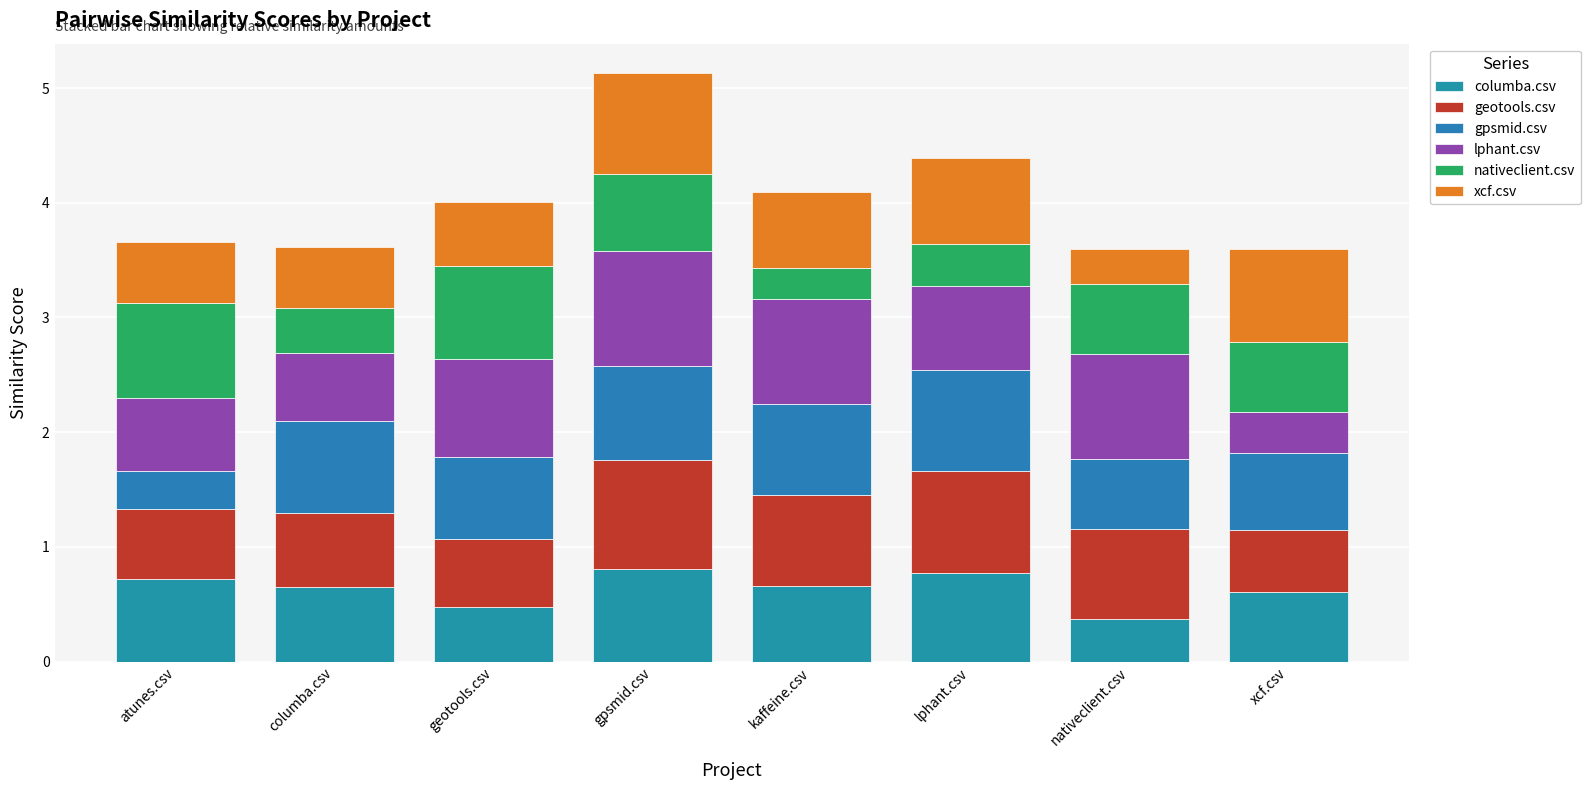

Are the bars horizontal?

No